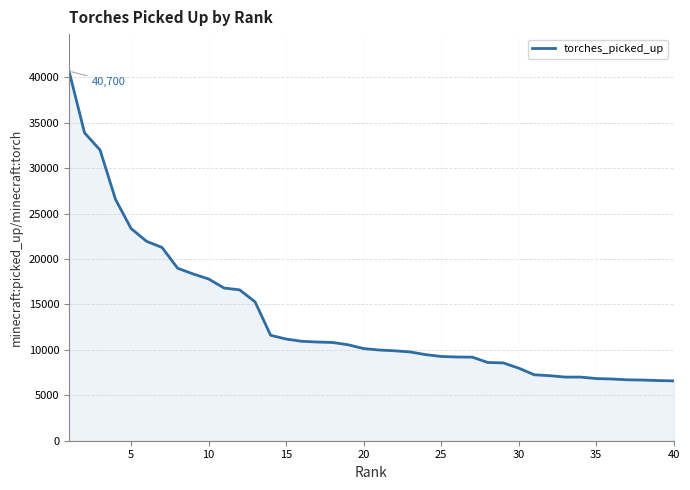

What is the maximum value shown in the chart?

40700